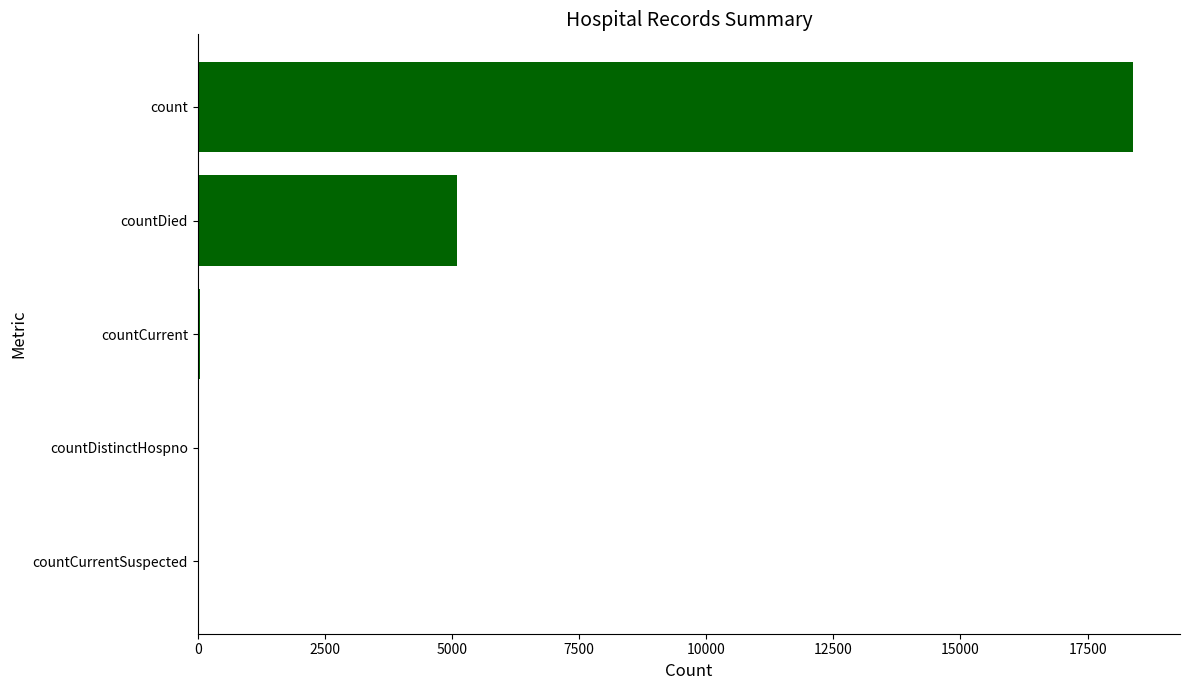

What is the sum of all values?

23563